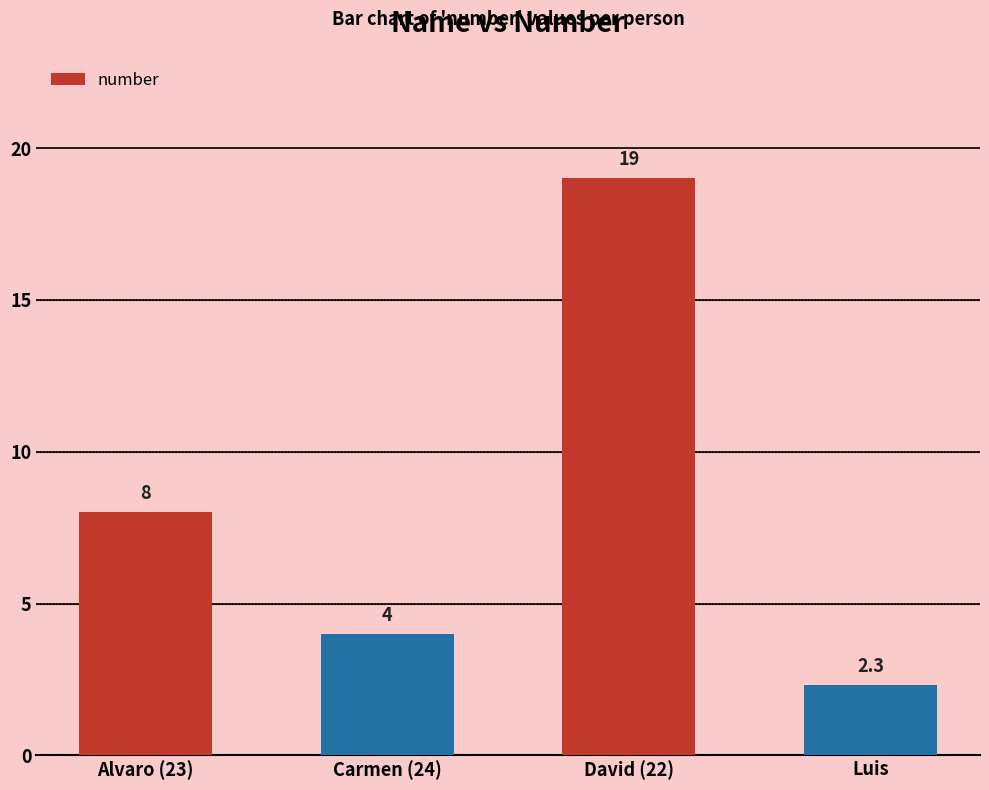

What is the difference between the values at Carmen (24) and Luis?

1.7